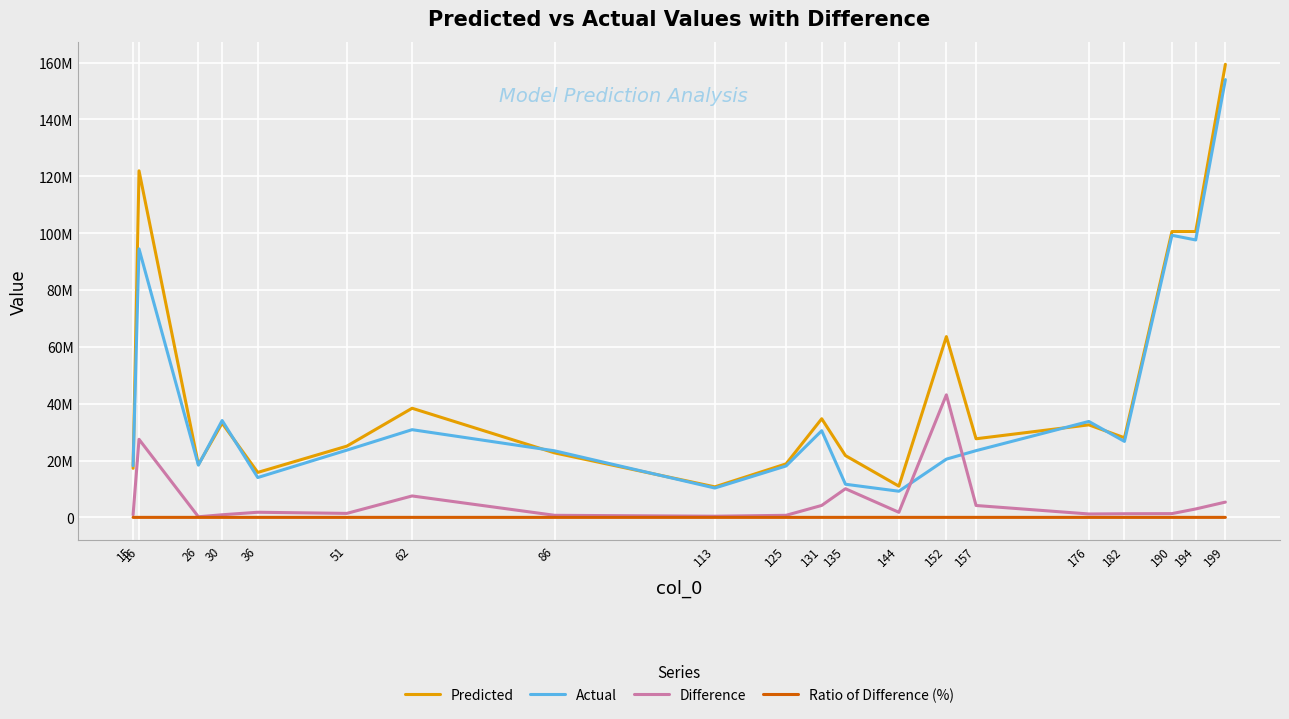

At which label does Actual reach its minimum?

144